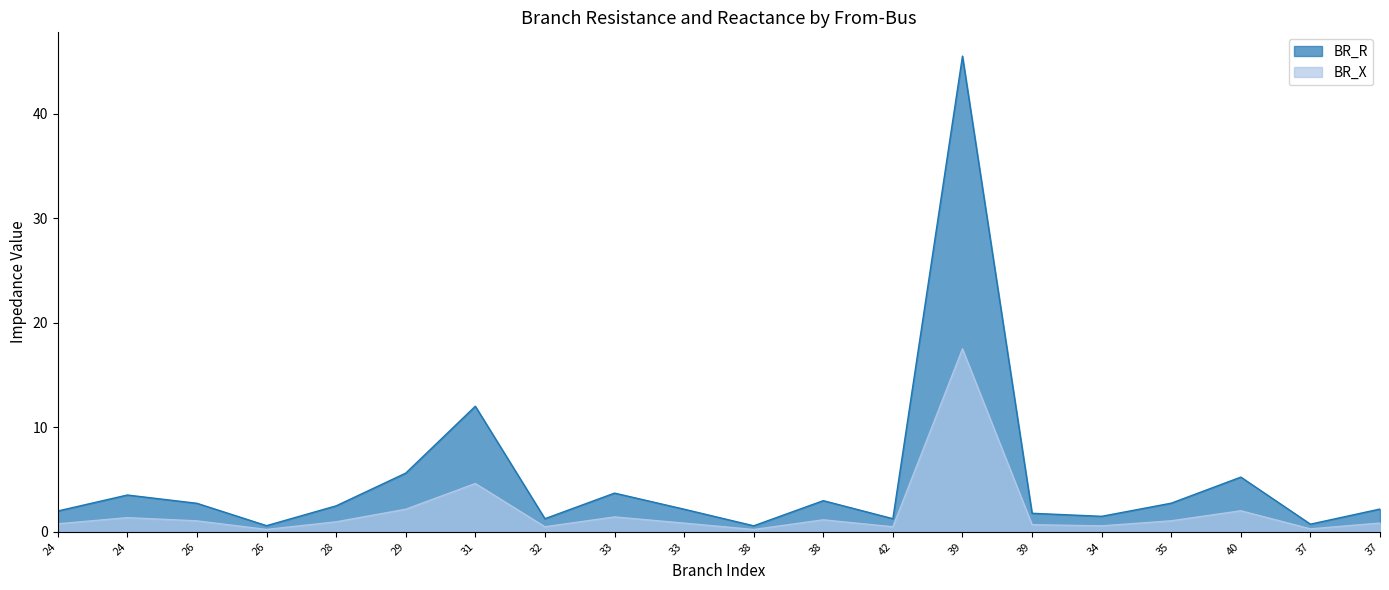

At which category does BR_X reach its first local peak?

24